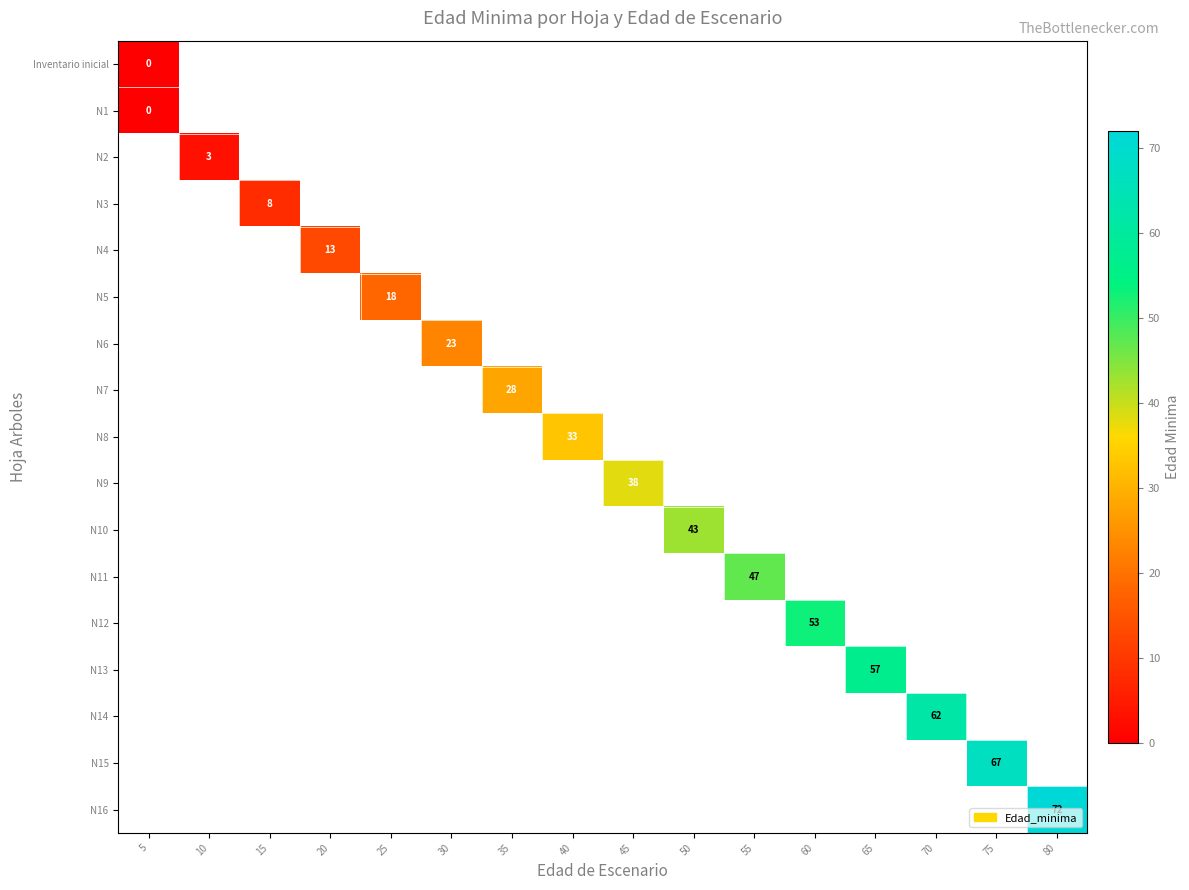

True or false: N9 has a value of 38 at 45.

True